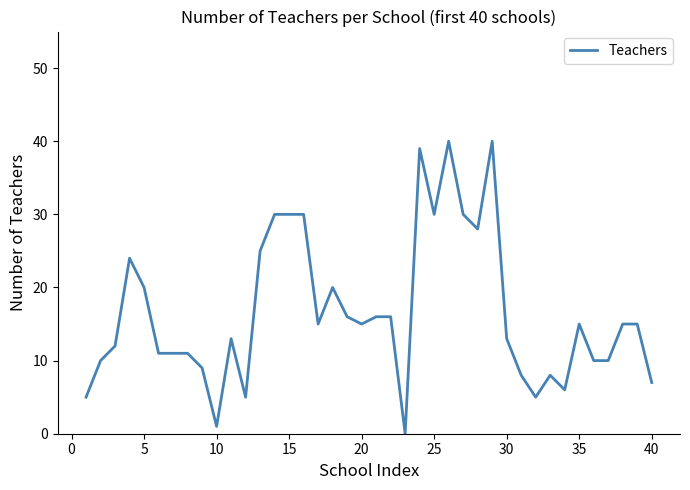

What is the difference between the maximum and minimum values?

40